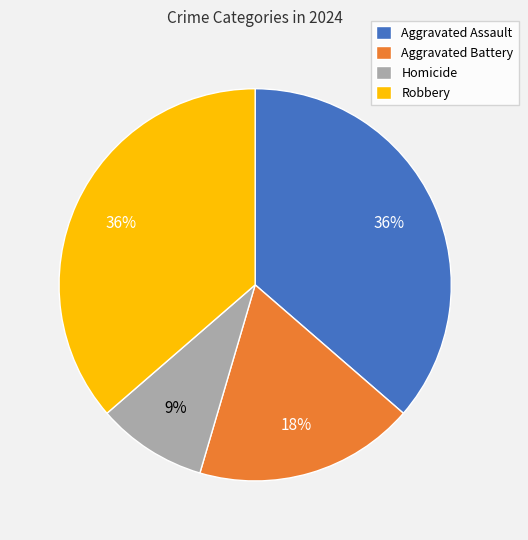

How many slices are in this pie chart?

4